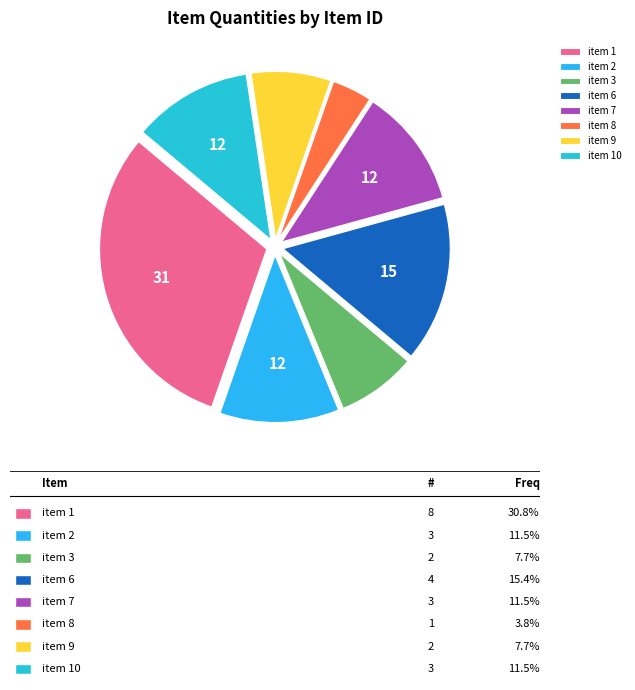

True or false: item 8 accounts for 18% of the total.

False